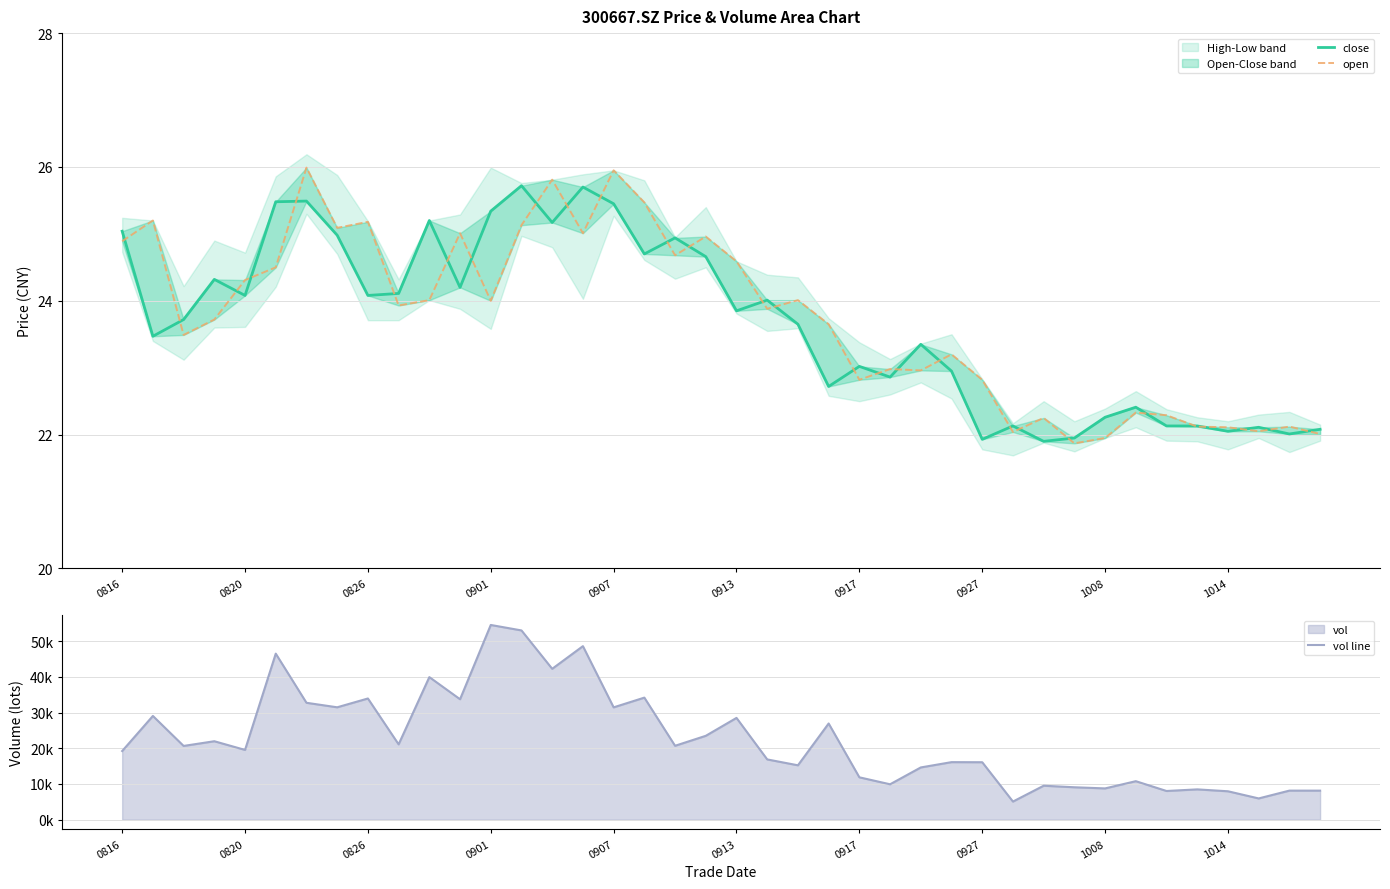

How many lines are shown in the chart?

3